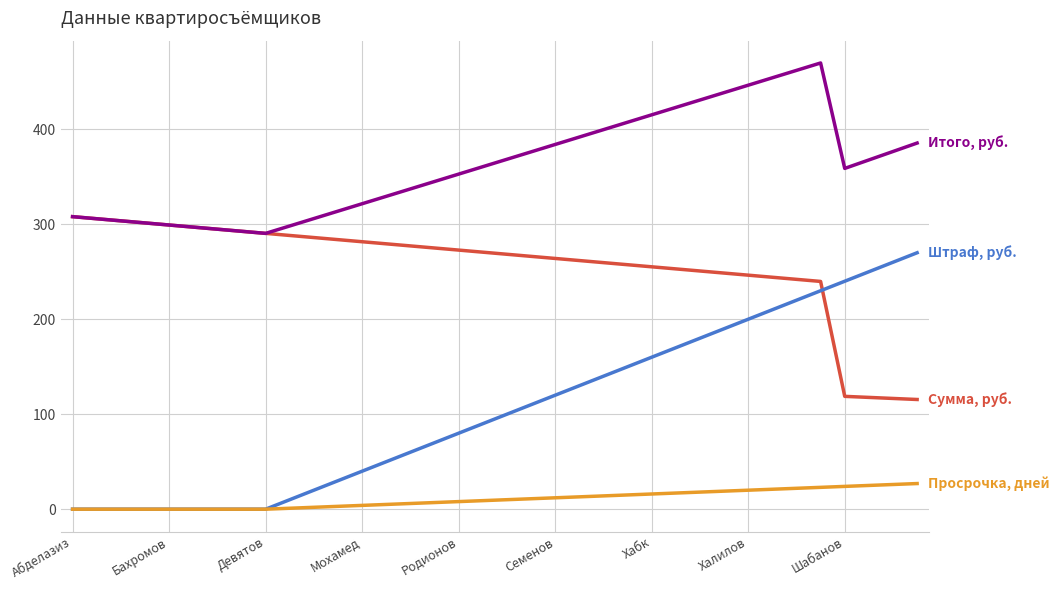

What is the greatest value displayed?

469.8